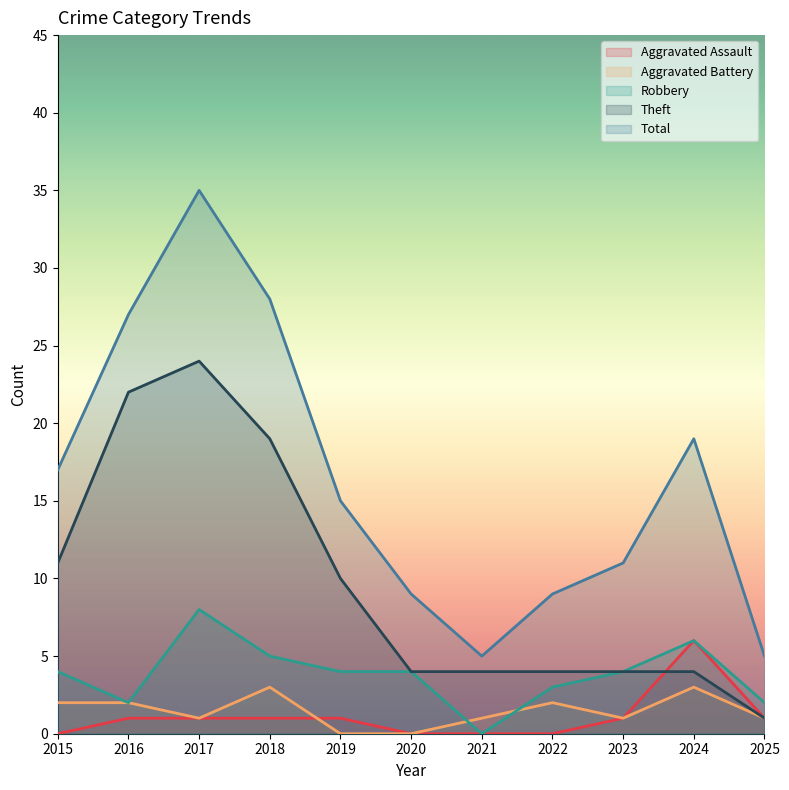

At which category does Aggravated Battery reach its first local peak?

2018